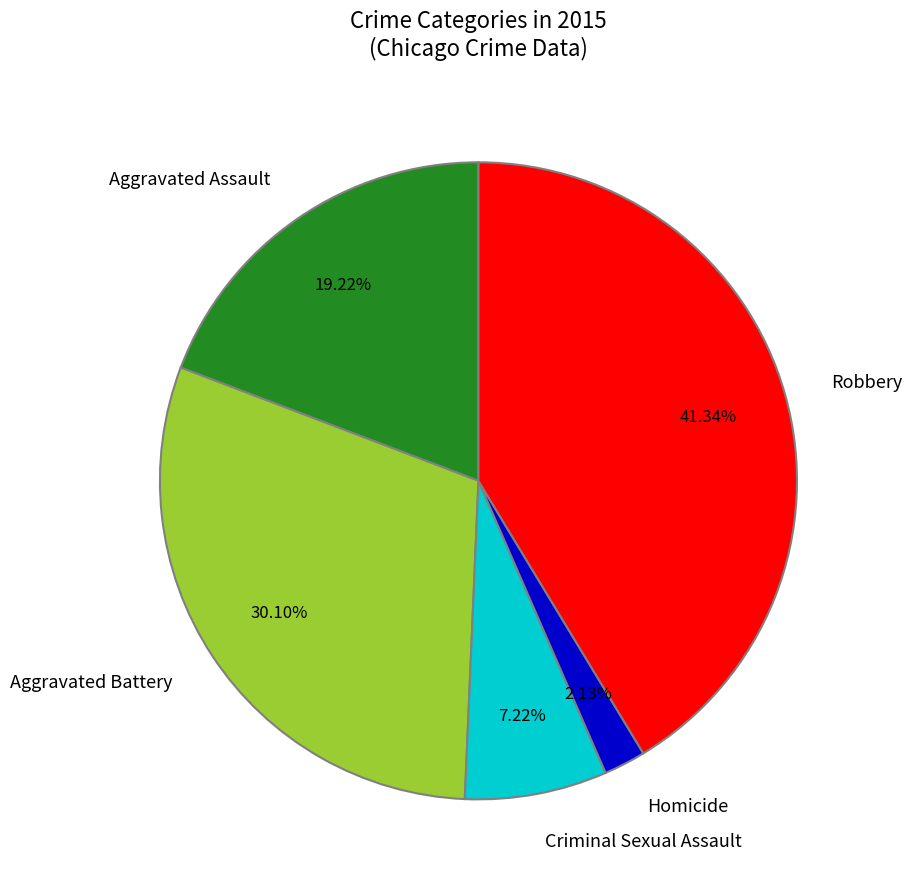

To the nearest percent, what is the average slice percentage?

20%